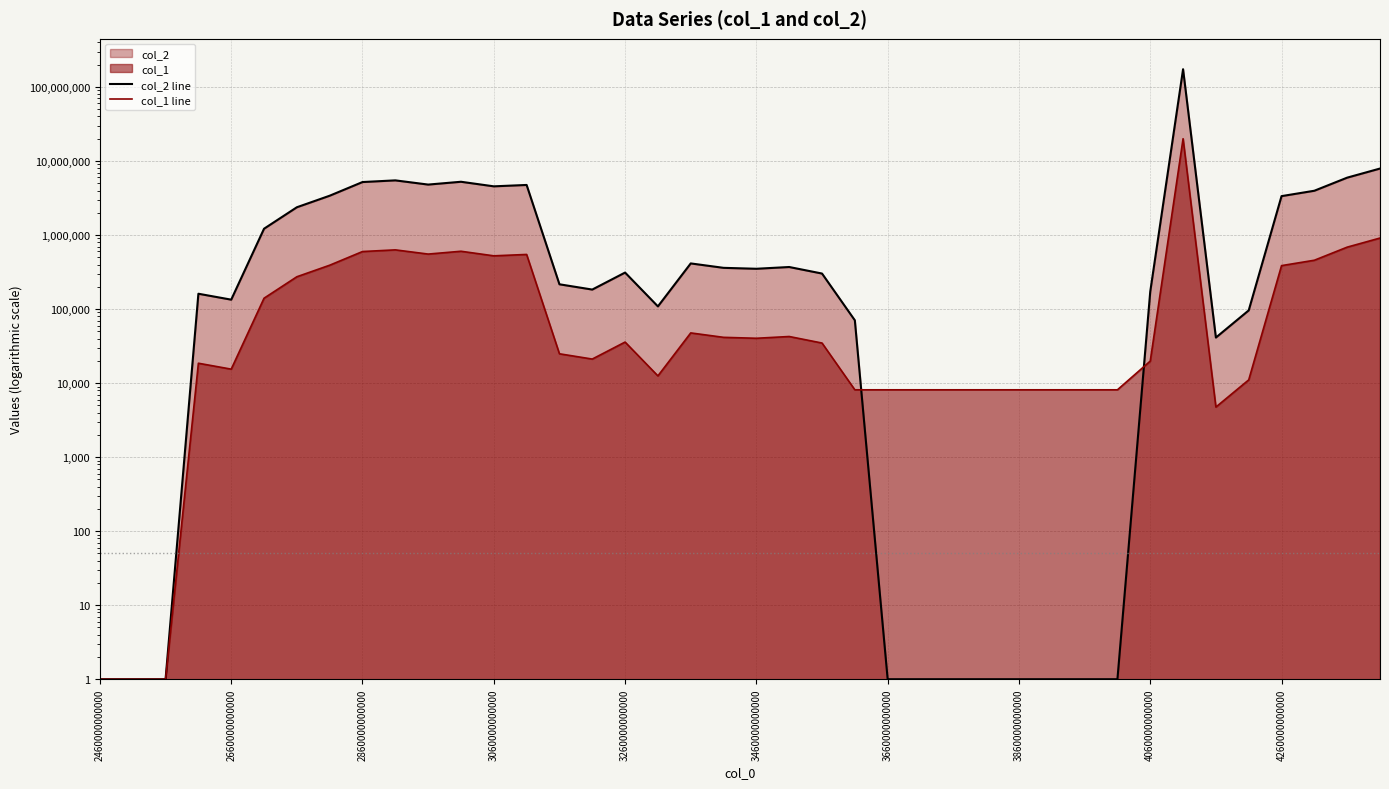

Count the number of data series in this chart.

2